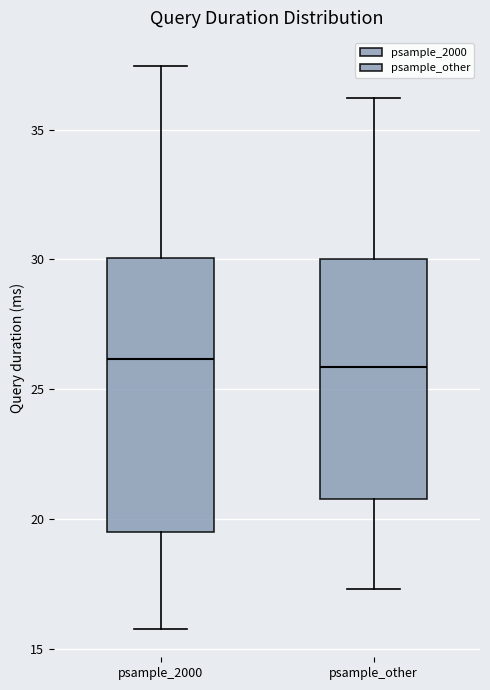

Reading left to right, read every box against the y-axis: the position of its median line, the range the box covers, and the ends of its whiskers. The values are not printed on the chart, so give them approximately, as read against the axis.

psample_2000: median 26.0, box 19.5 to 30.0, whiskers 16.0 to 37.5
psample_other: median 26.0, box 21.0 to 30.0, whiskers 17.5 to 36.0